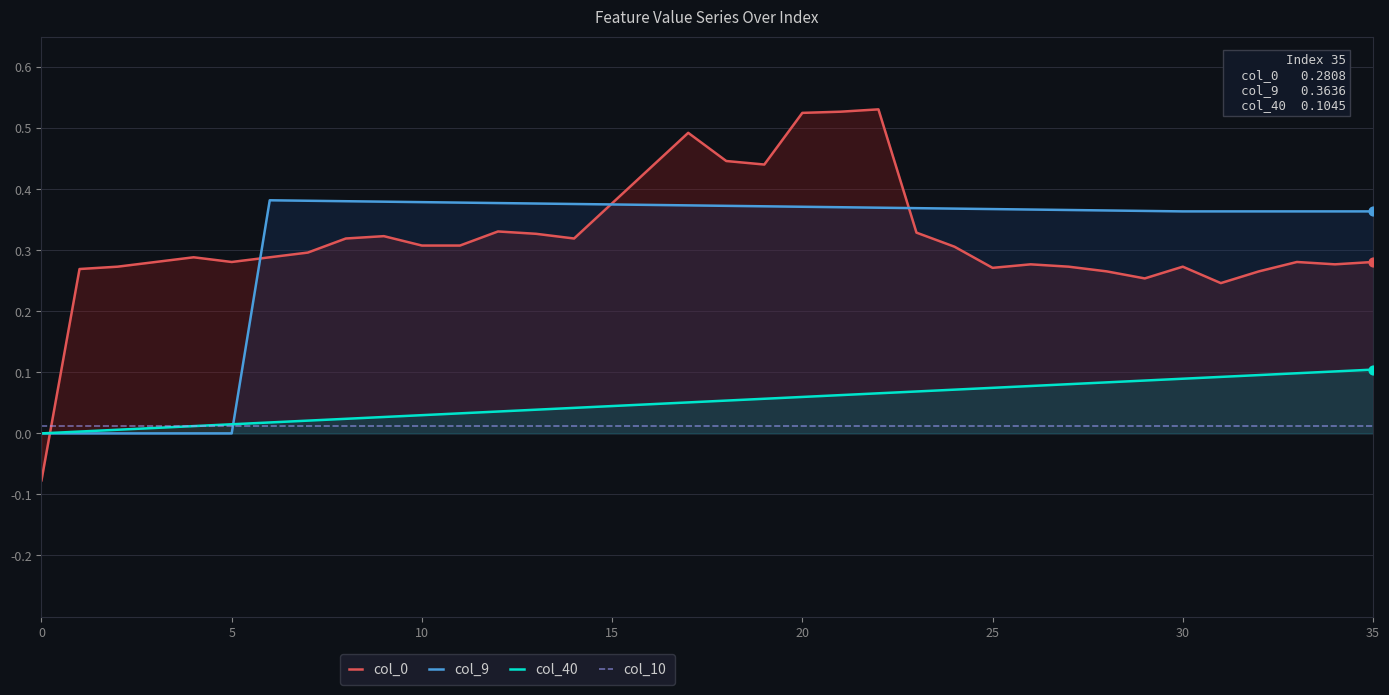

Which series has the widest spread of Y values?

col_0